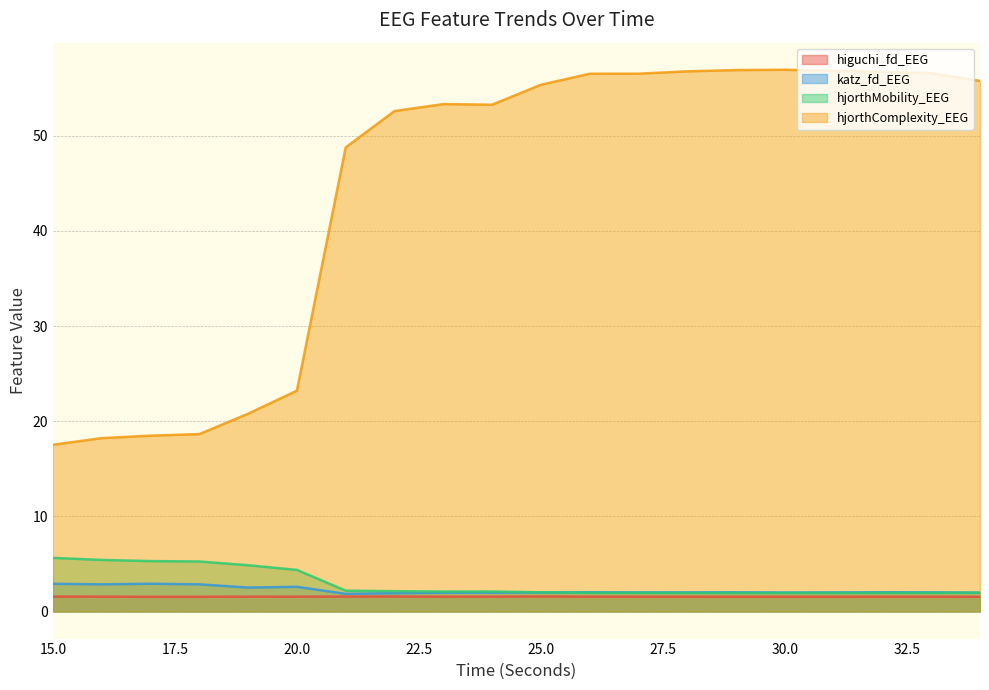

At which category does higuchi_fd_EEG reach its first local valley?

17